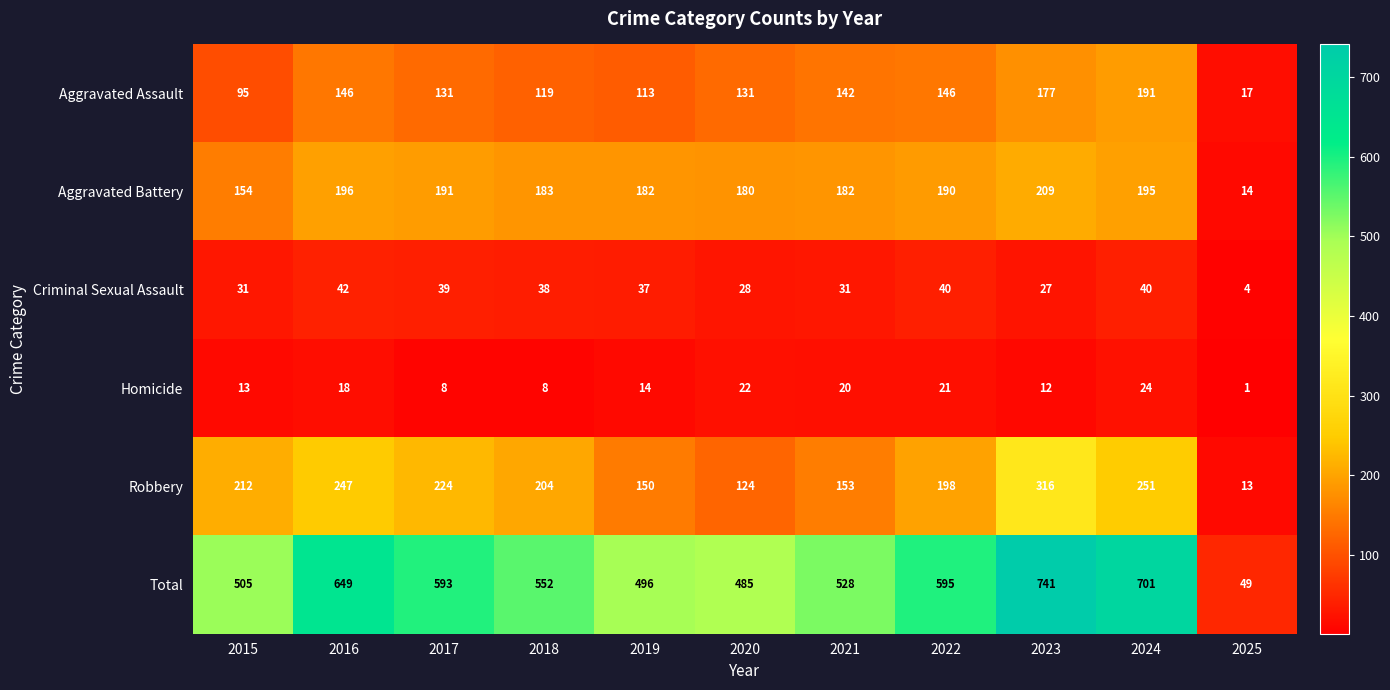

Rank the series by their maximum value, from lowest to highest.

Homicide, Criminal Sexual Assault, Aggravated Assault, Aggravated Battery, Robbery, Total